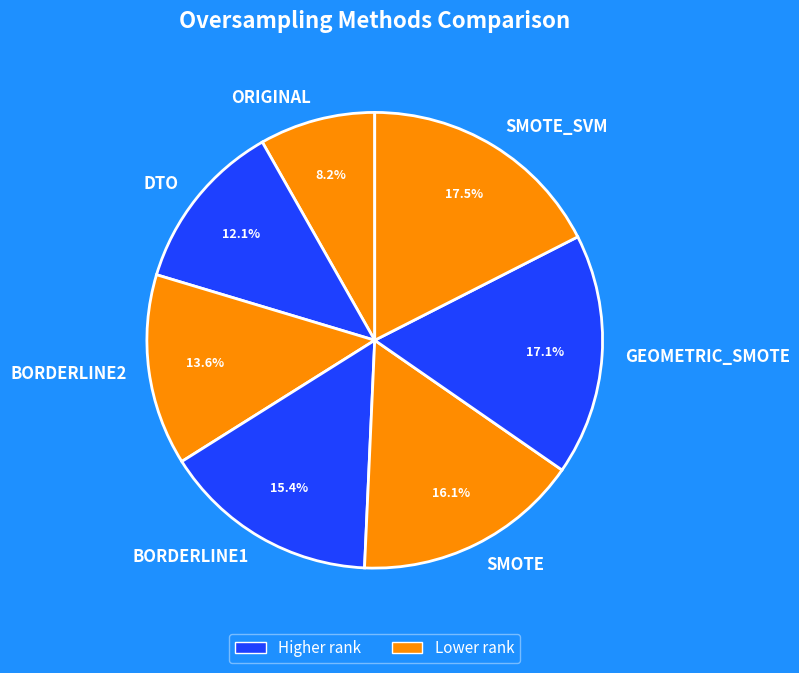

To the nearest percent, what is the average slice percentage?

14%